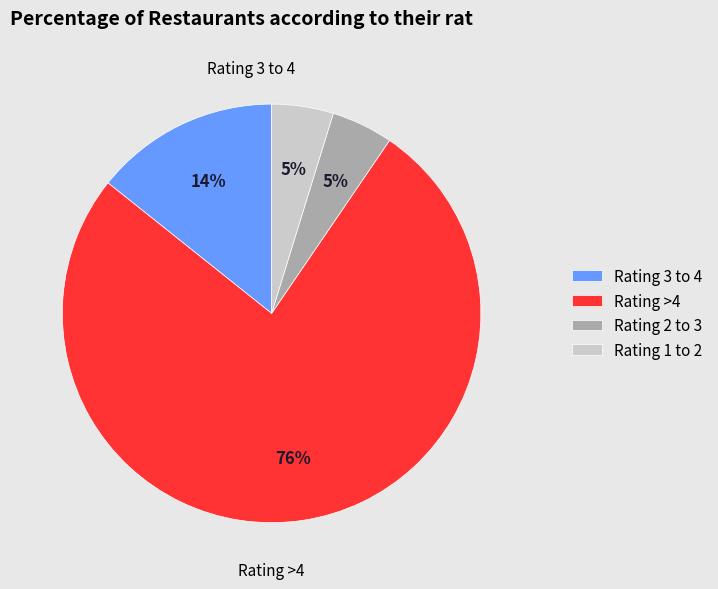

Which has a higher value, Rating 1 to 2 or Rating >4?

Rating >4